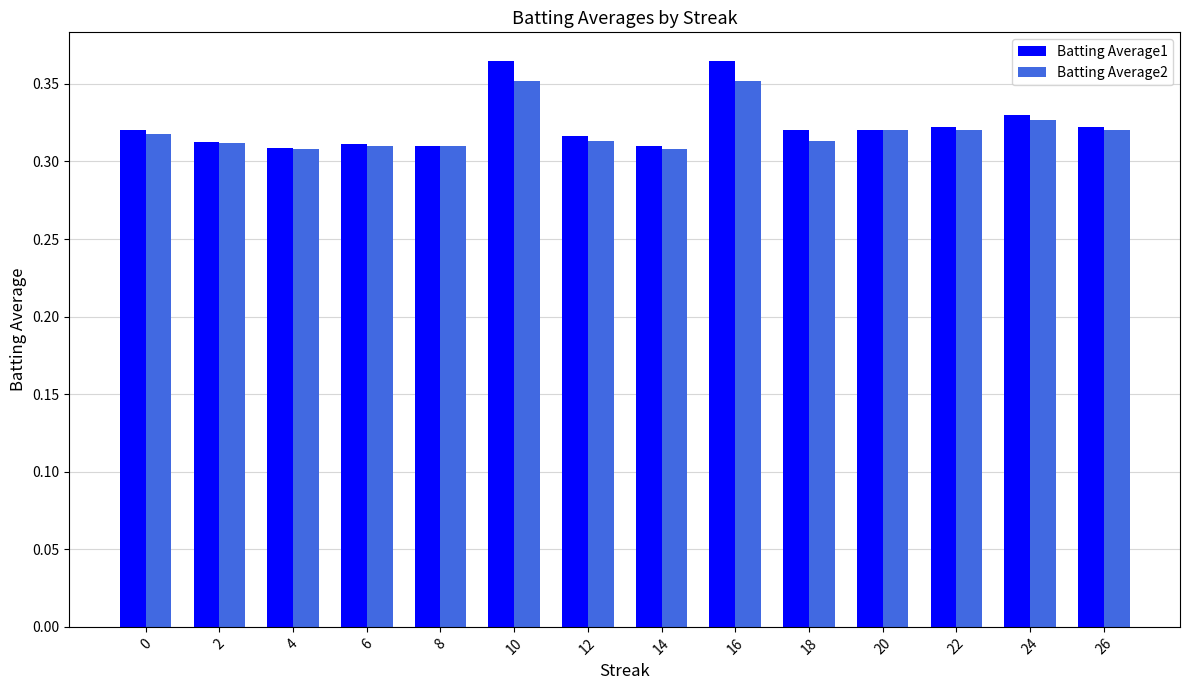

The Batting Average2 series shows 0.2 at 8. True or false?

False